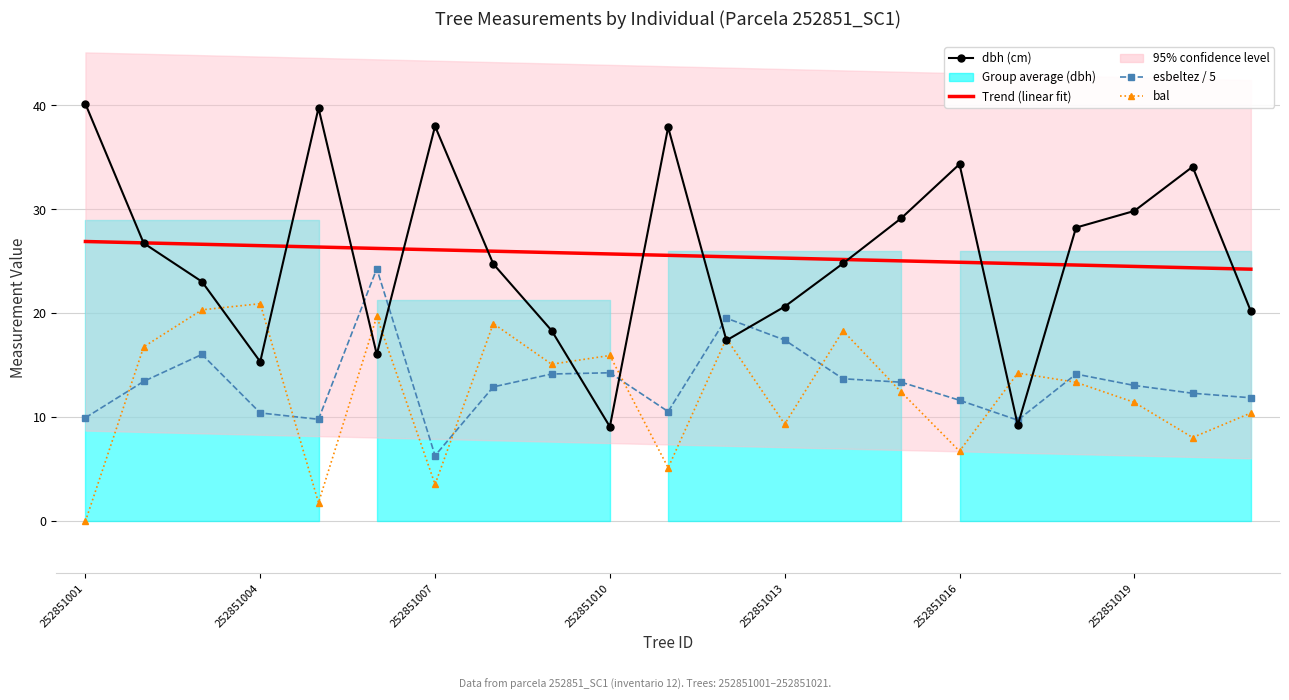

True or false: bal has a value of 2.8 at 17.

False